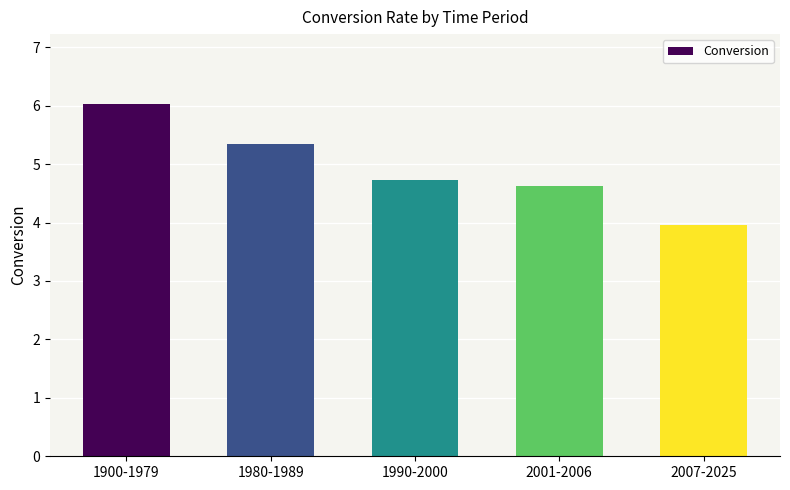

How many values are below 4?

1